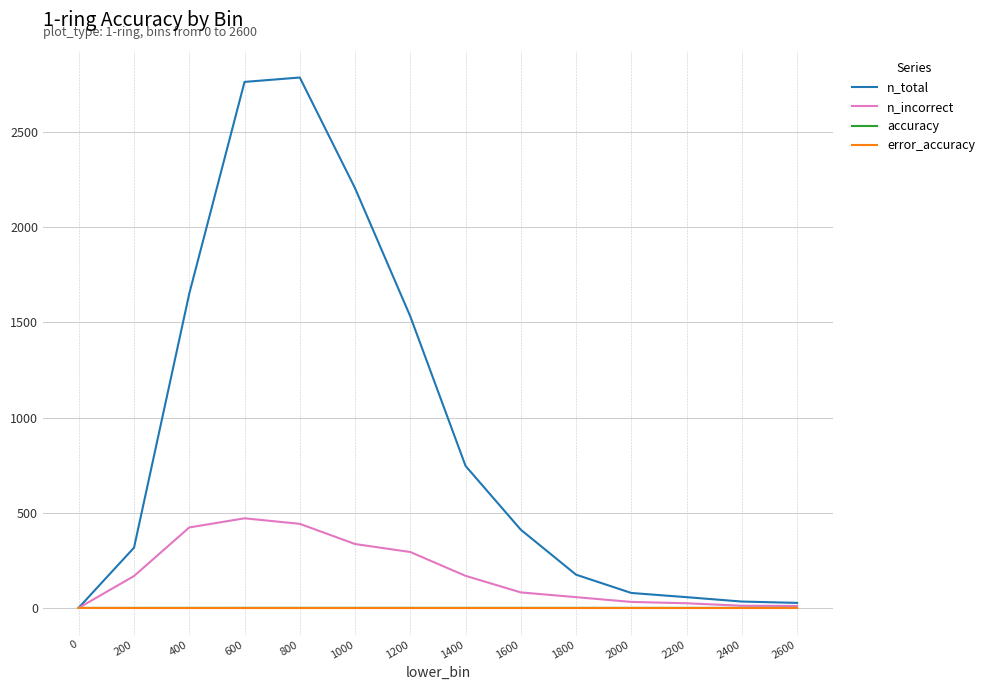

The value of n_incorrect at 1400 is 169.0. True or false?

True